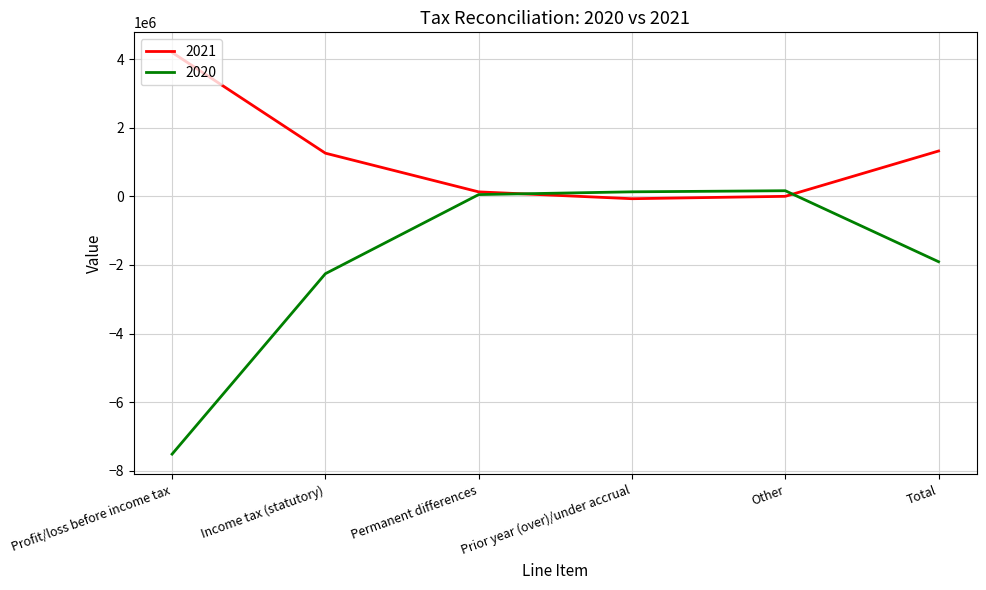

Read the 2021 value at Income tax (statutory).

1258797